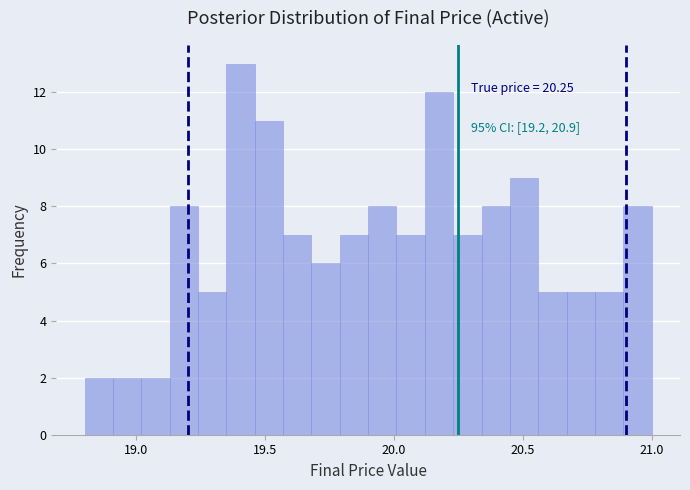

Around what value on the x-axis is the tallest bar? Give the approximate position of its centre, as read against the axis.

19.40